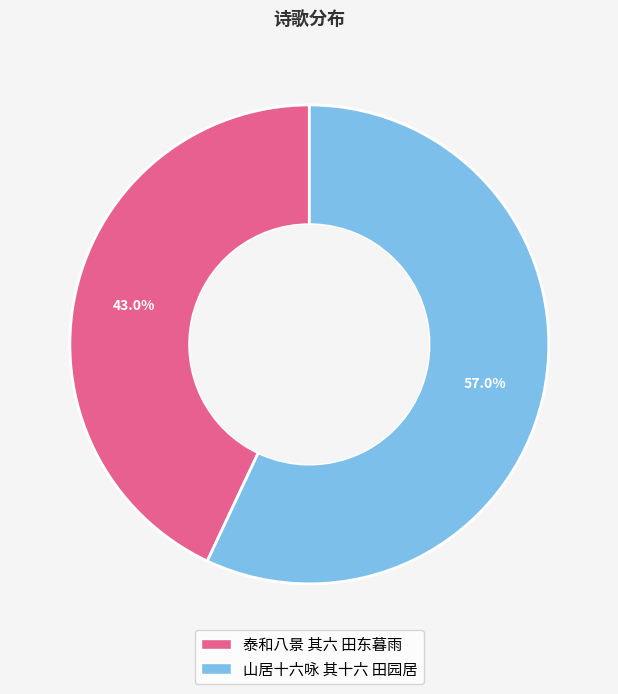

To the nearest percent, what is the difference between the 泰和八景 其六 田东暮雨 and 山居十六咏 其十六 田园居 slice percentages?

14%